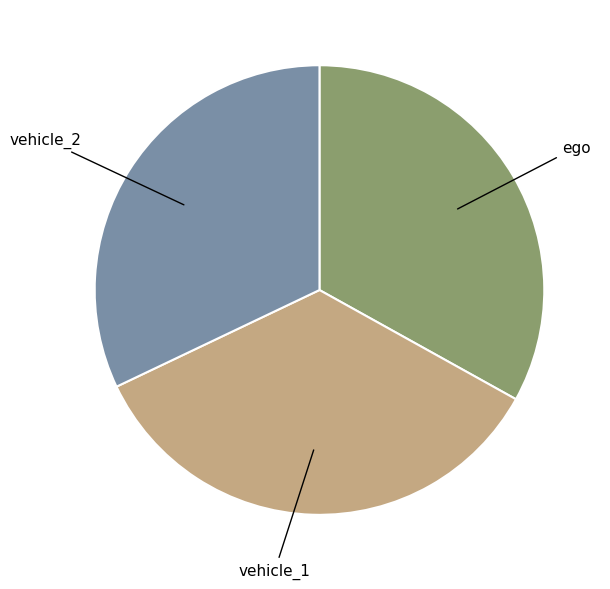

What is the ratio of the value at vehicle_2 to the value at vehicle_1?

0.9